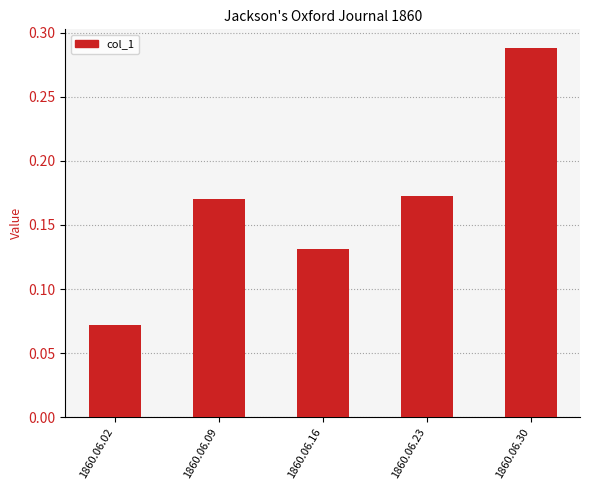

Count the values in the range 0 to 1.

5